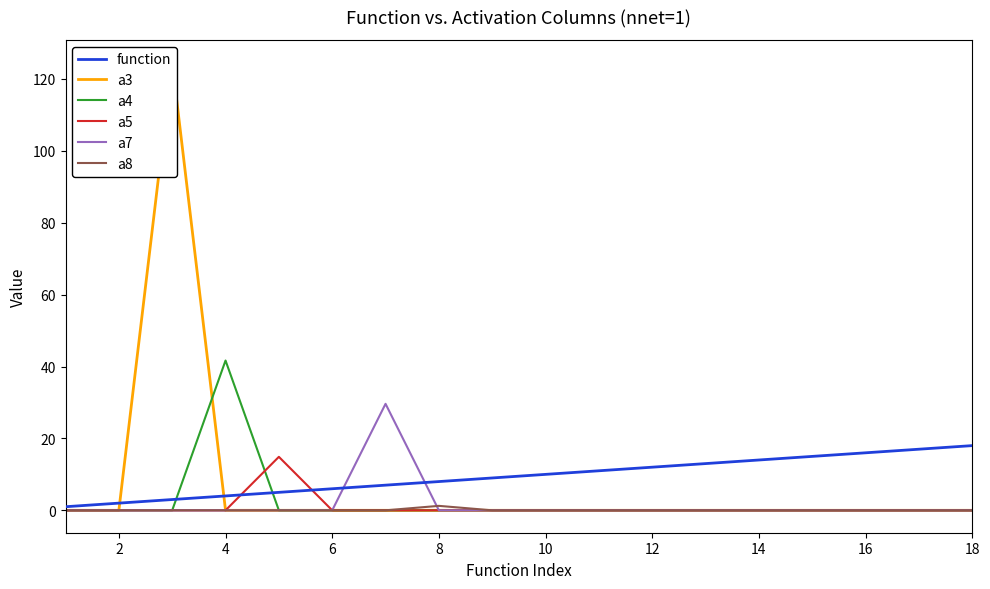

What is the difference between the maximum and second lowest values in the a4 series?

41.7